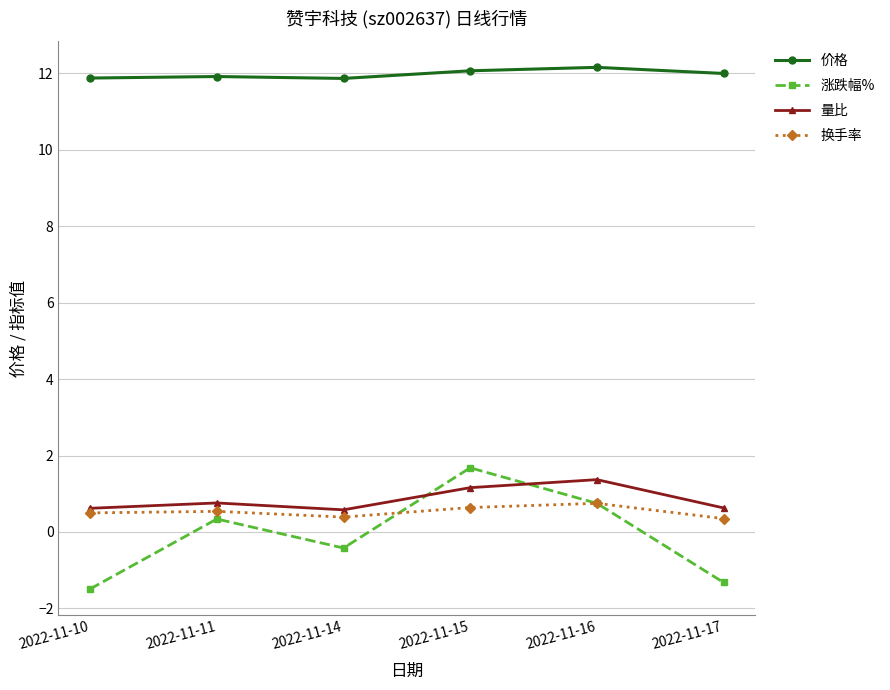

What is the minimum value for 涨跌幅%?

-1.5